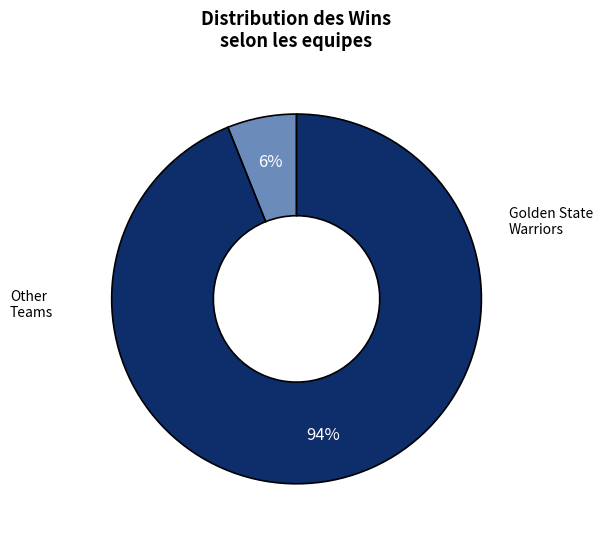

Does any single category account for the majority?

Yes